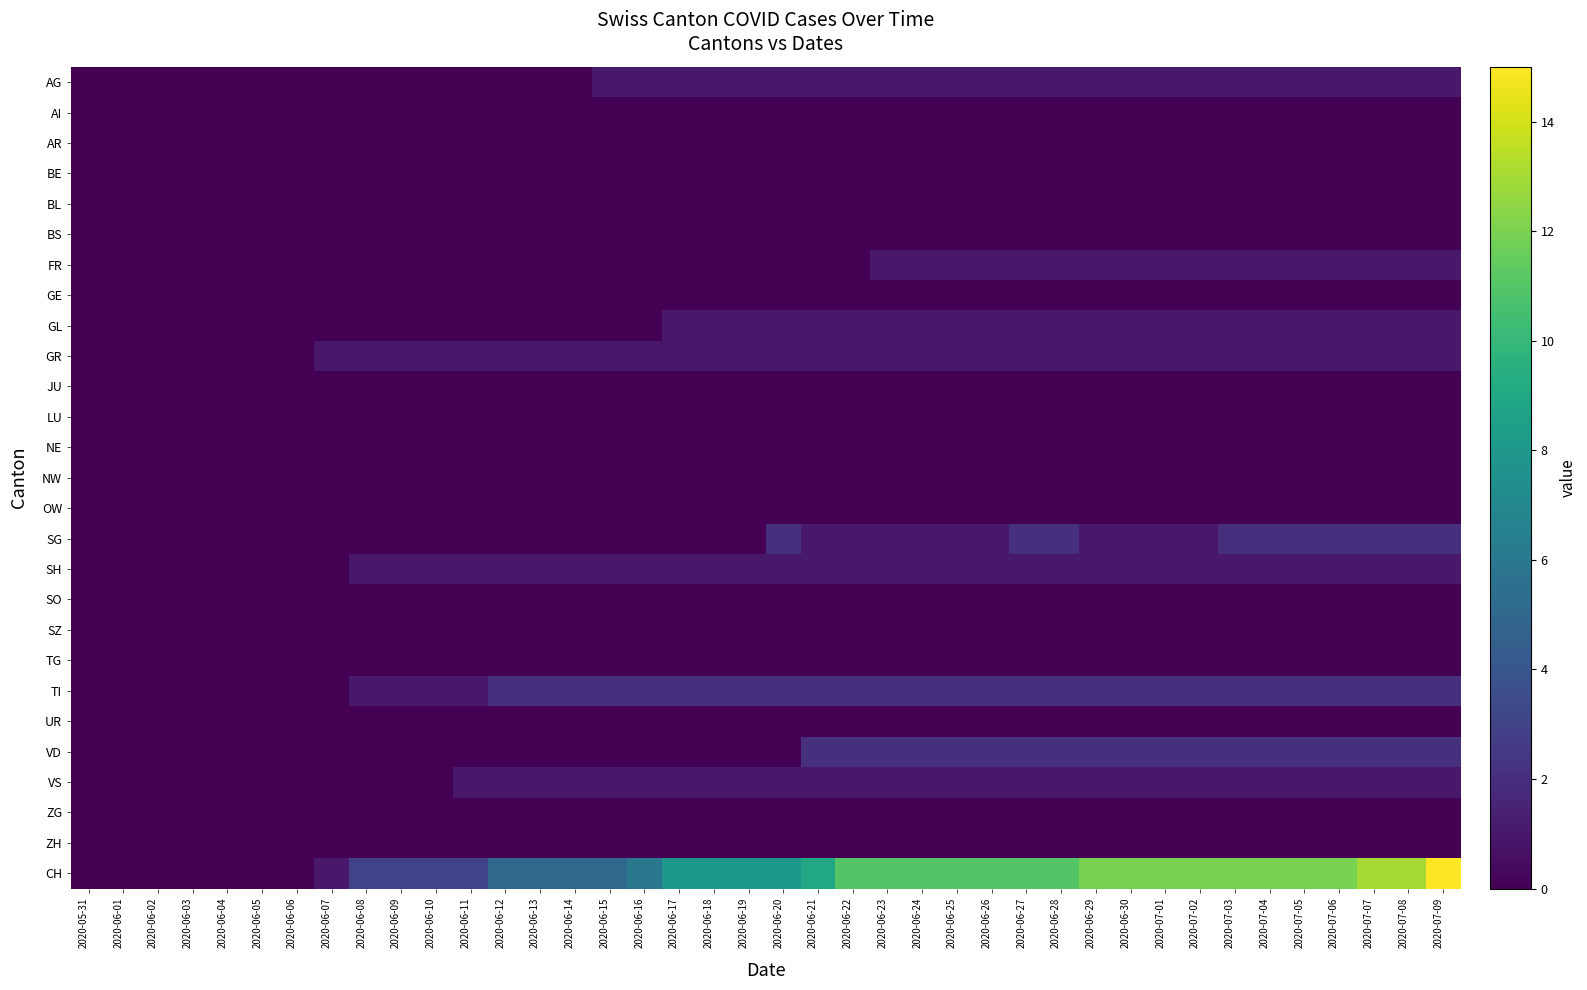

Which series has the largest total across all categories?

CH